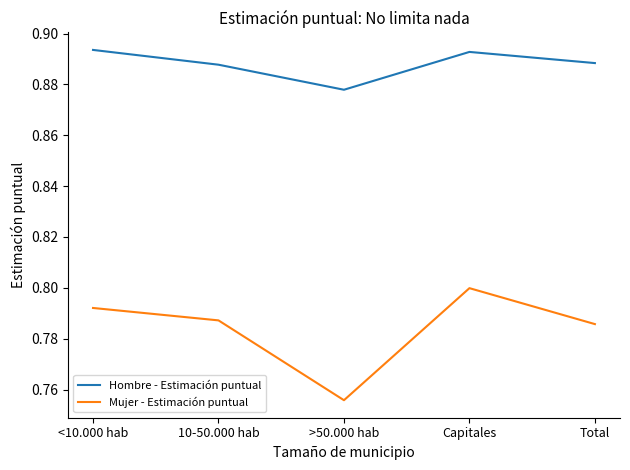

How many lines are shown in the chart?

2